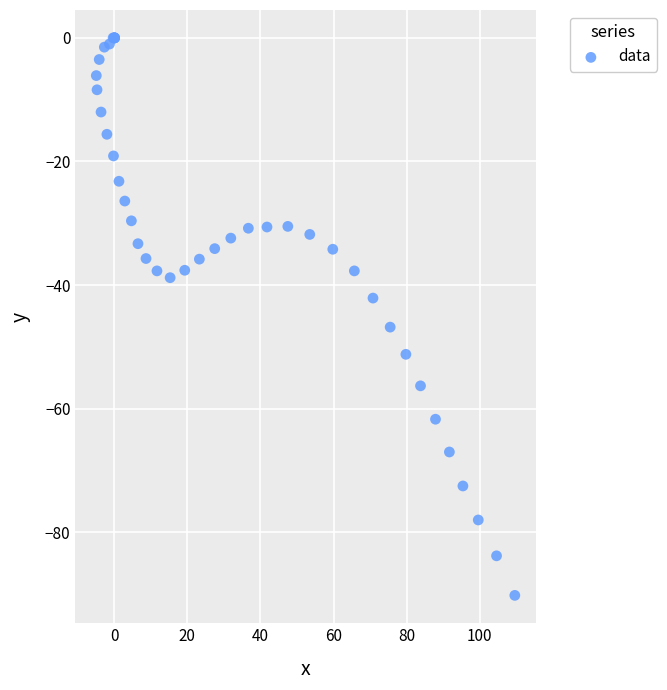

What Y value in the scatter plot is closest to -45?

-46.8